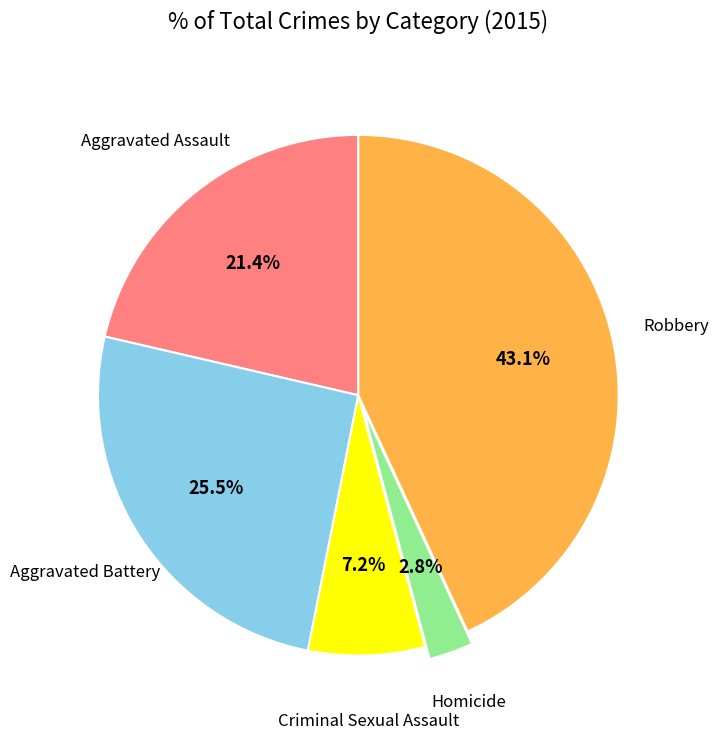

Combined, do Aggravated Assault and Aggravated Battery account for over 50%?

No